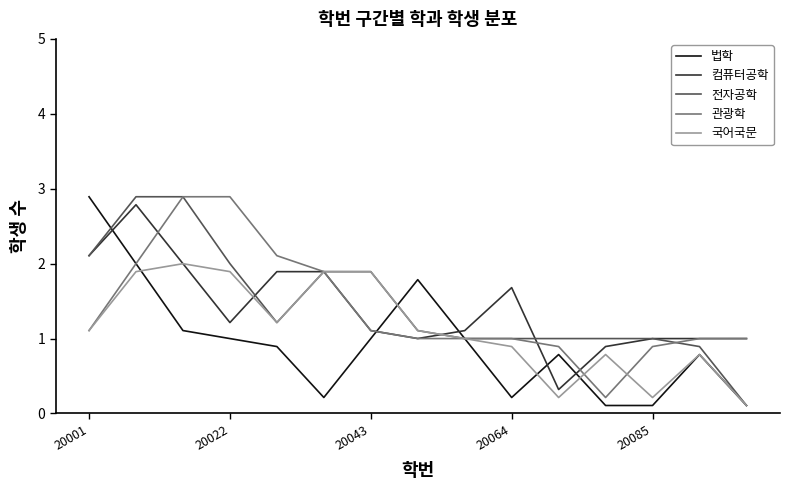

True or false: 컴퓨터공학 and 법학 cross at least once.

True